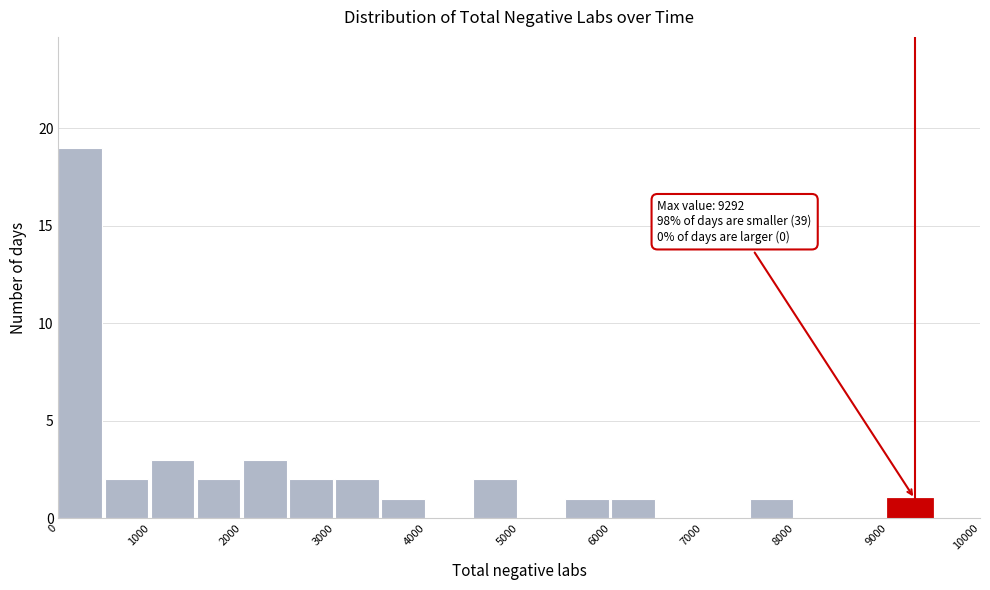

Which range on the x-axis has the tallest bar?

0 to 500